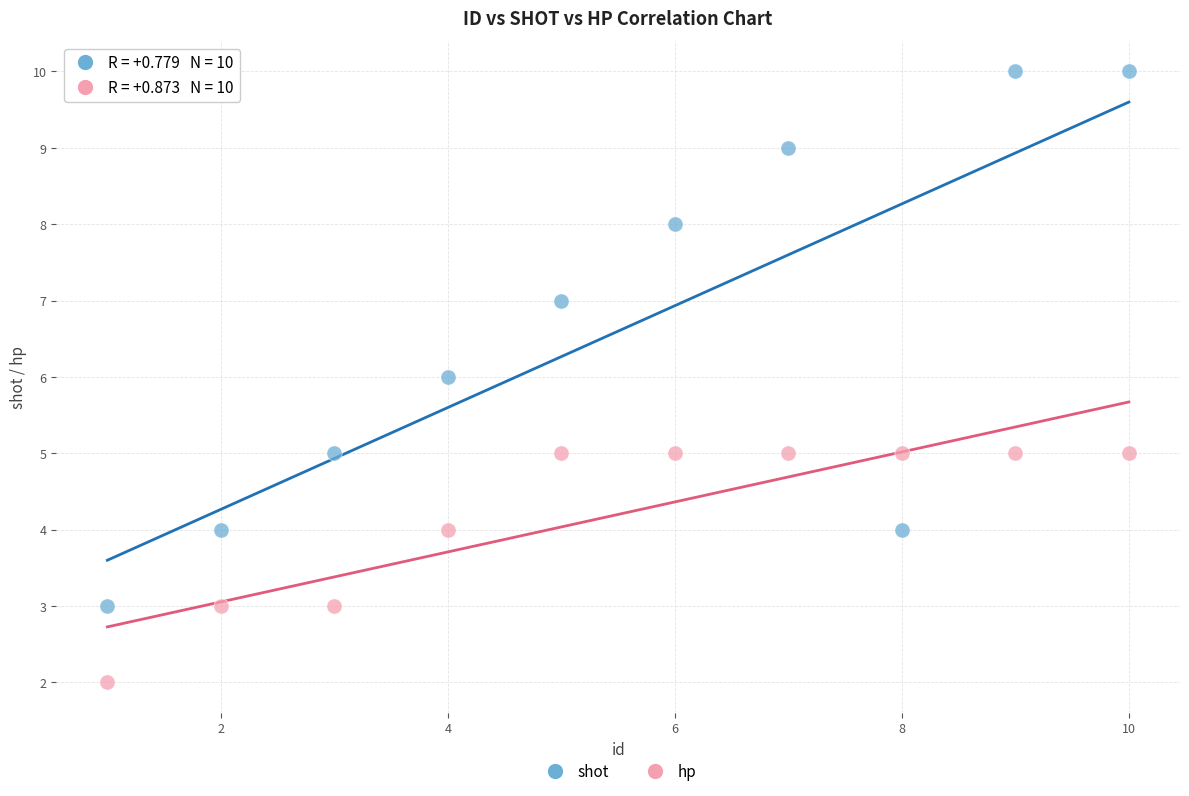

Which series contains the lowest Y value?

hp